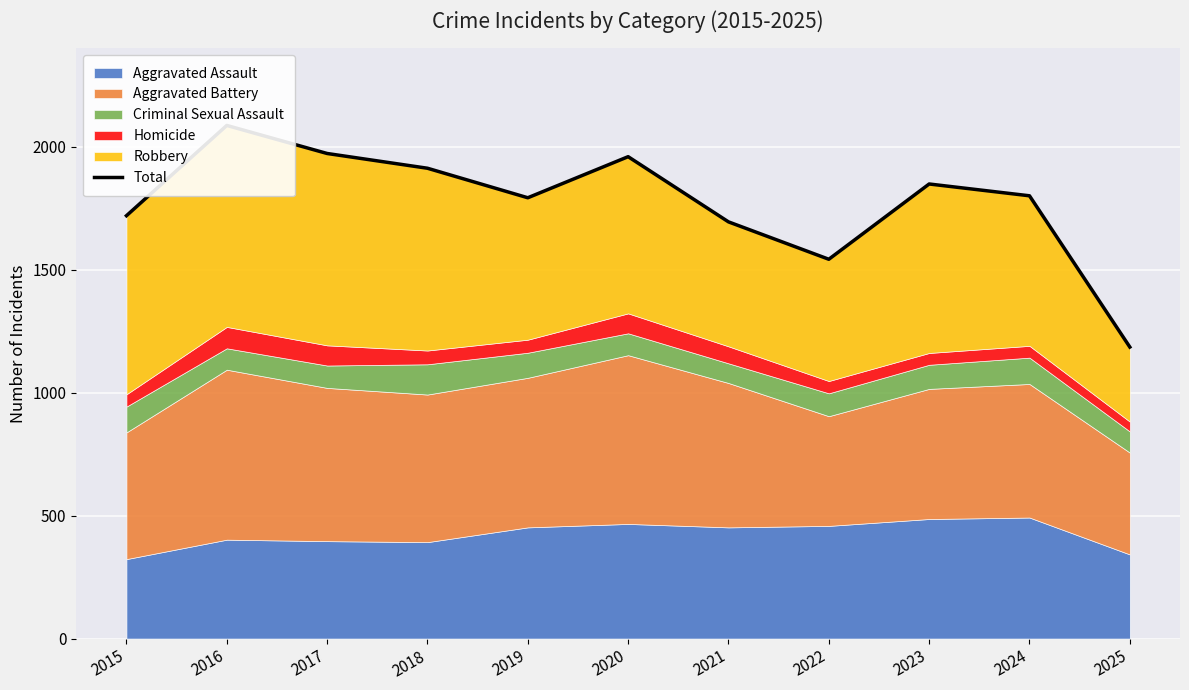

Rank the categories by value from highest to lowest.

2016, 2017, 2020, 2018, 2023, 2024, 2019, 2015, 2021, 2022, 2025